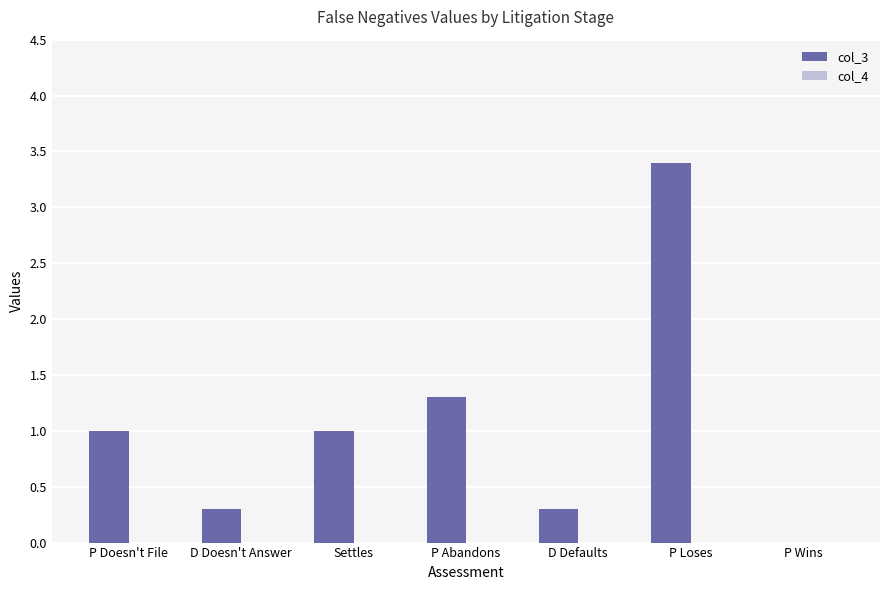

What is the sum of all values?

7.3